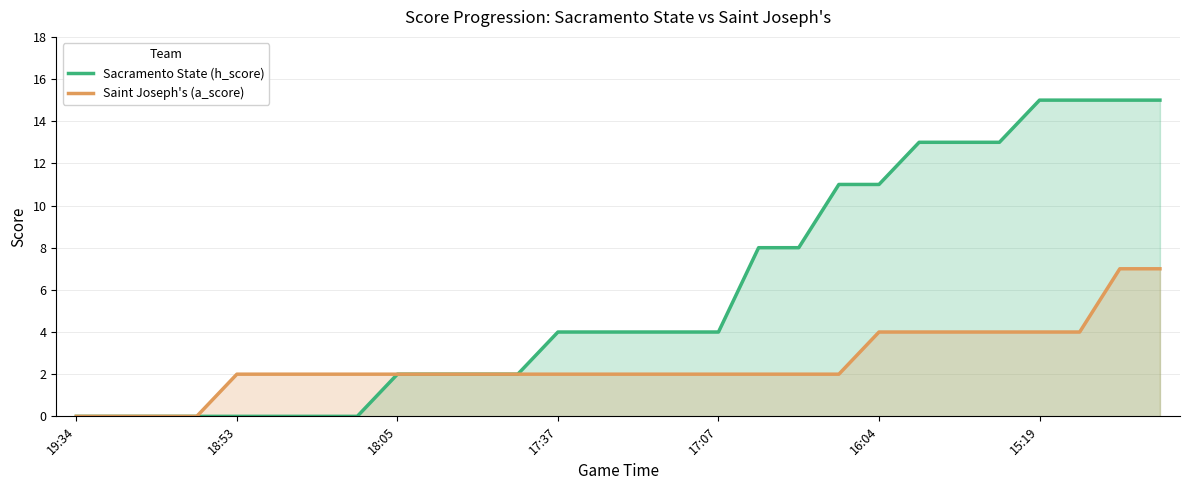

Does the chart have visible grid lines?

Yes